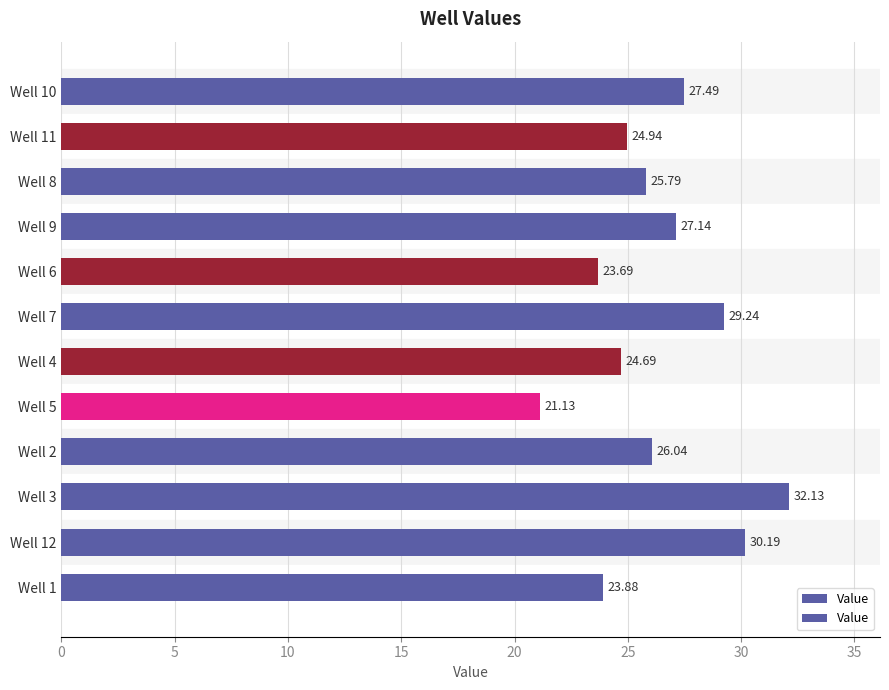

What is the smallest value displayed?

21.1